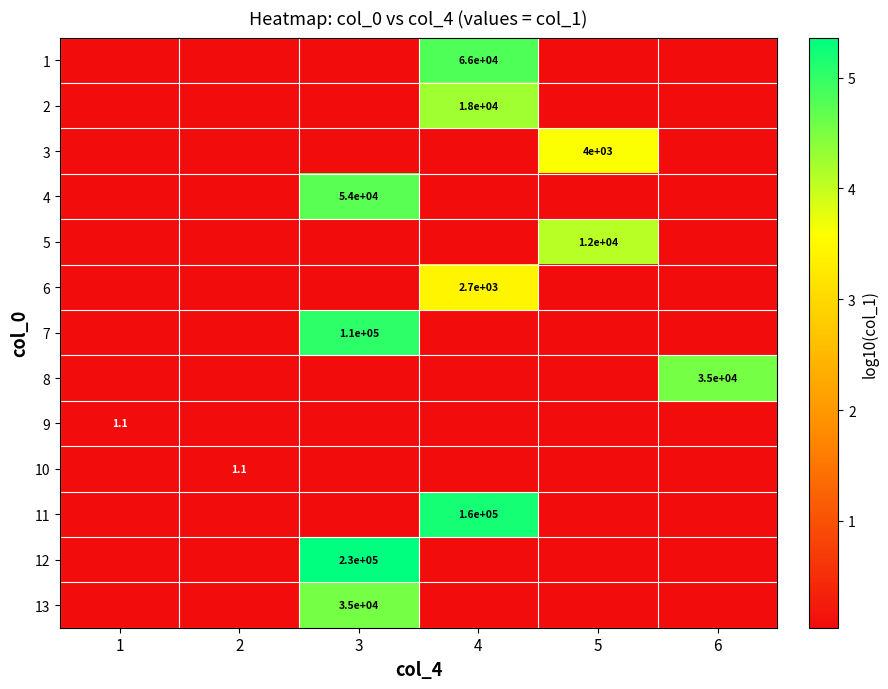

Rank the series by their maximum value, from lowest to highest.

9, 10, 6, 3, 5, 2, 13, 8, 4, 1, 7, 11, 12